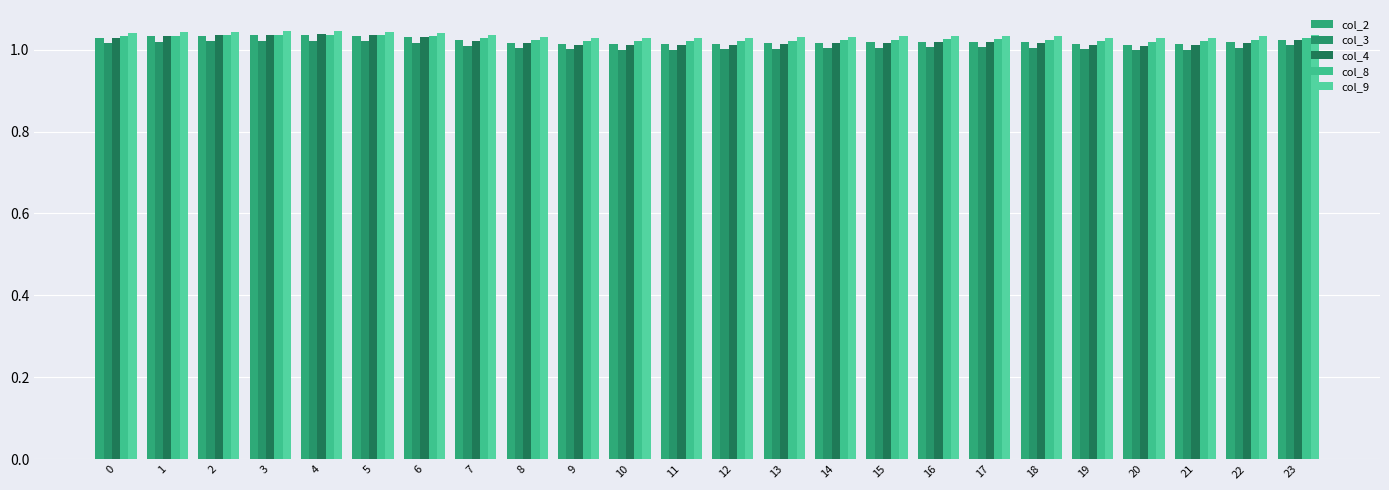

Which series has the largest total across all categories?

col_9